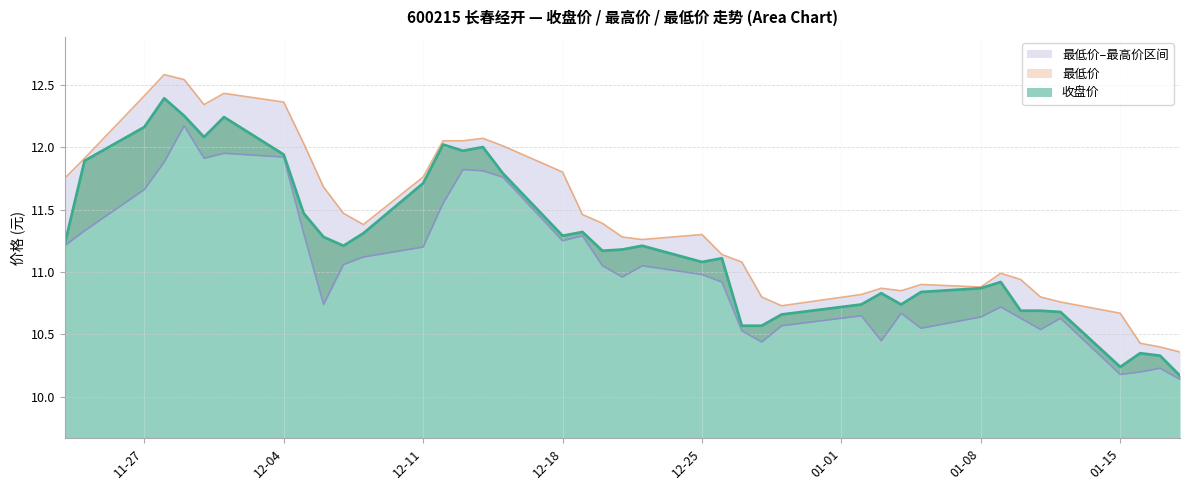

True or false: 收盘价_line and 最低价_line cross at least once.

False